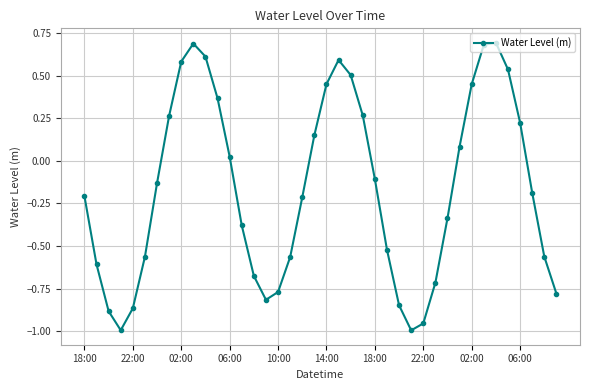

What is the difference between the maximum and minimum values?

1.7